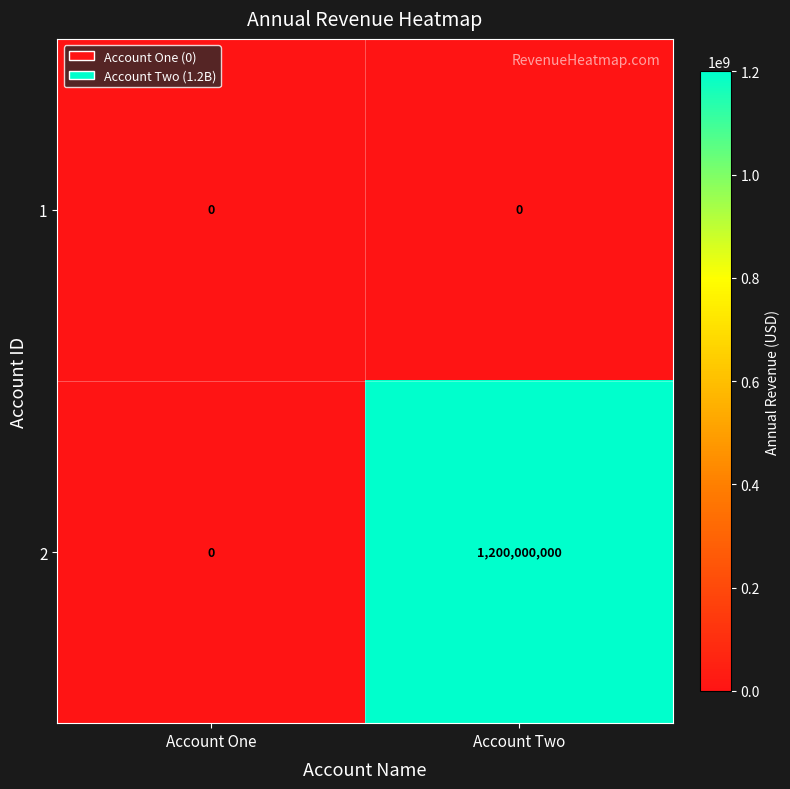

Rank the series at Account Two from lowest to highest value.

1, 2